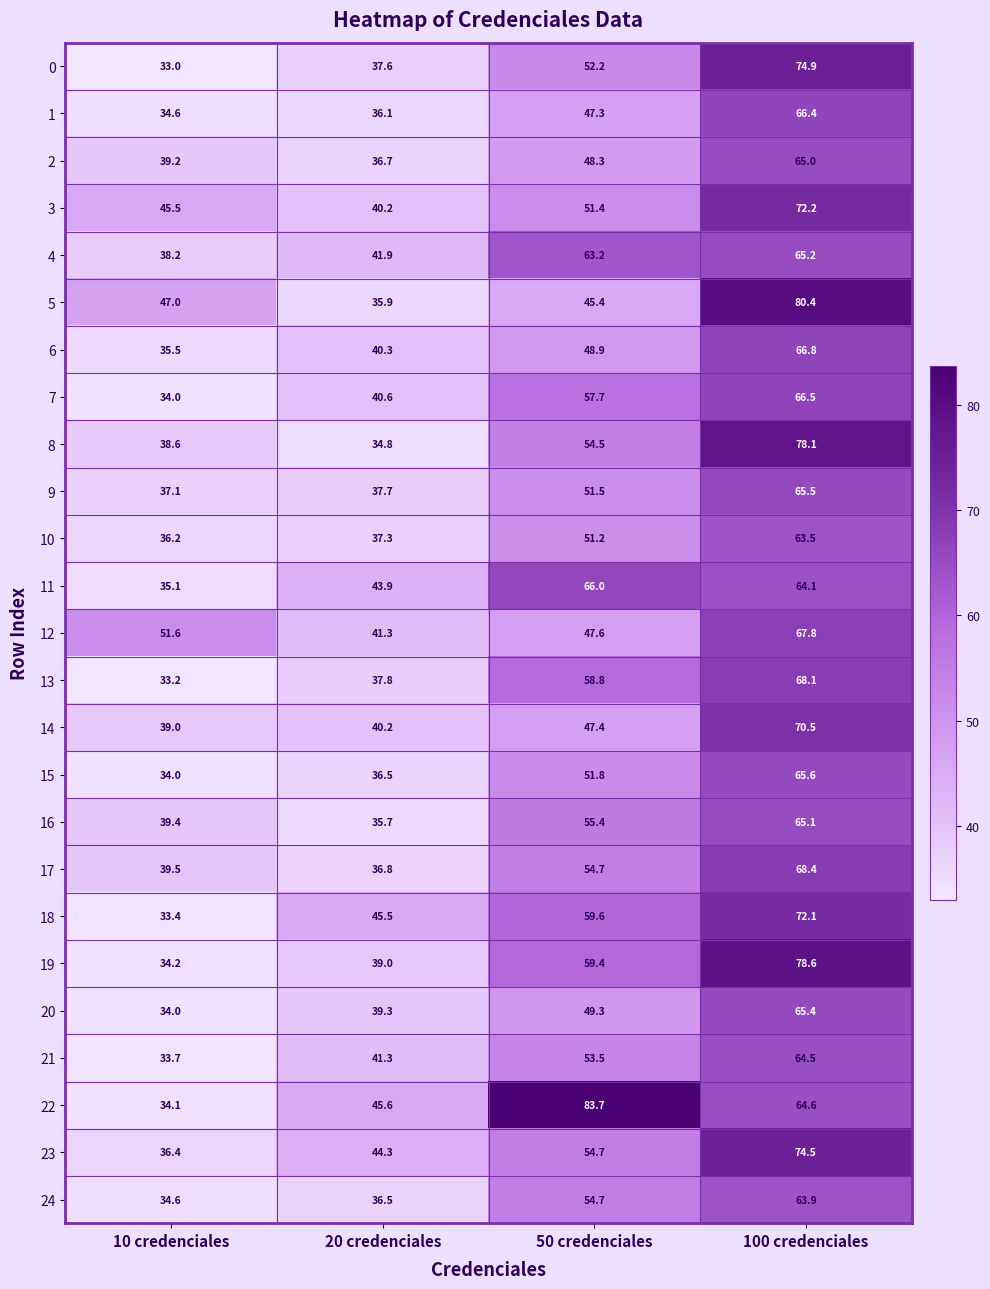

At how many categories does at least one series exceed 63?

2